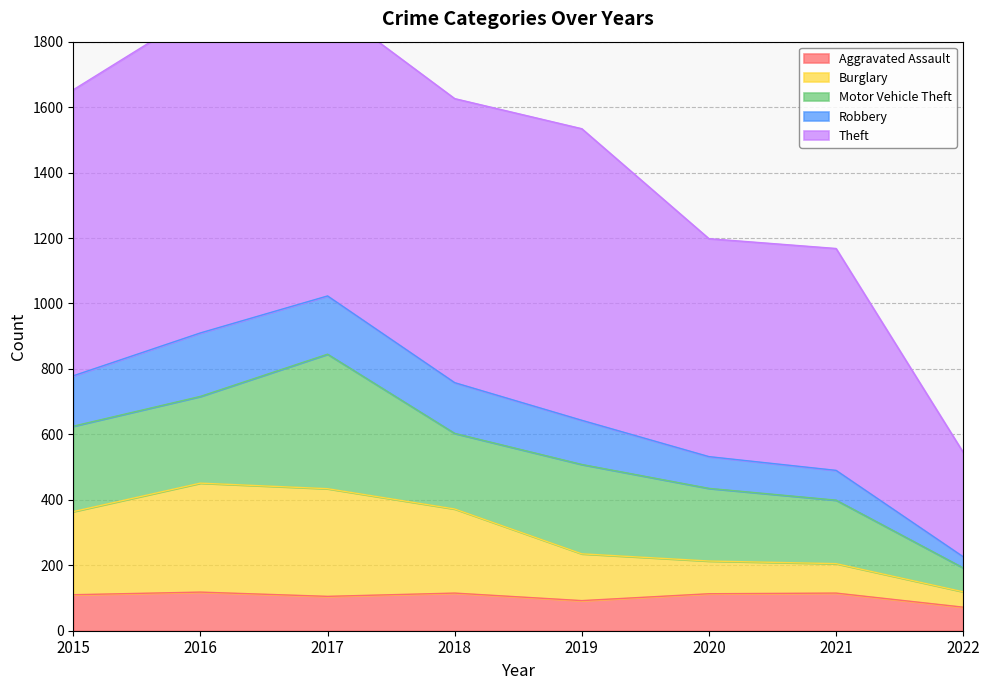

What is the sum of the Aggravated Assault values at 2017 and 2022?

177